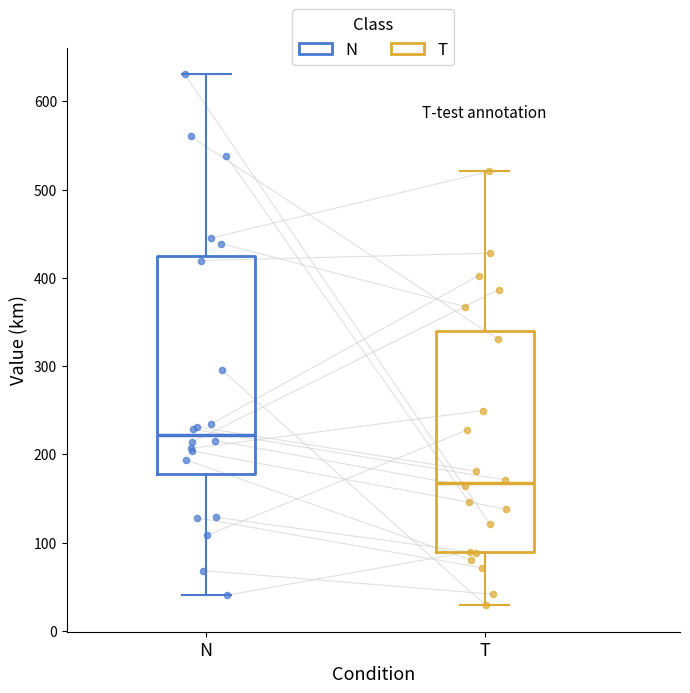

Reading left to right, read every box against the y-axis: the position of its median line, the range the box covers, and the ends of its whiskers. The values are not printed on the chart, so give them approximately, as read against the axis.

N: median 220, box 180 to 420, whiskers 40 to 630
T: median 170, box 90 to 340, whiskers 30 to 520